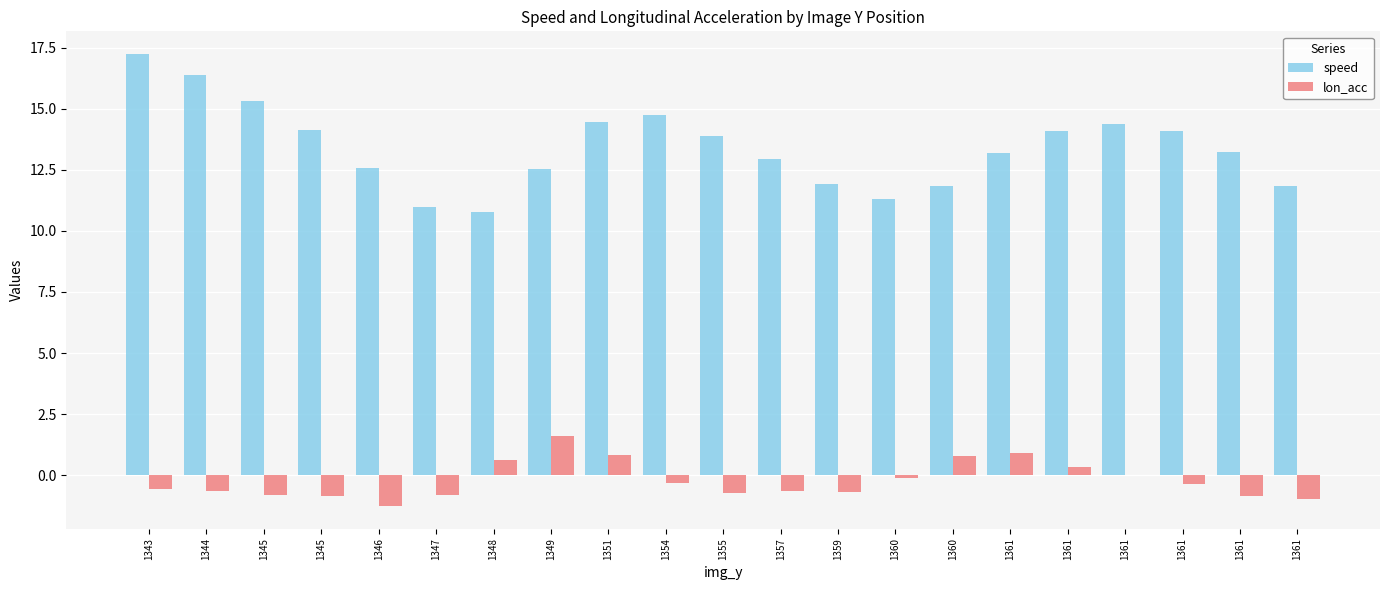

How many data points does each series have?

21